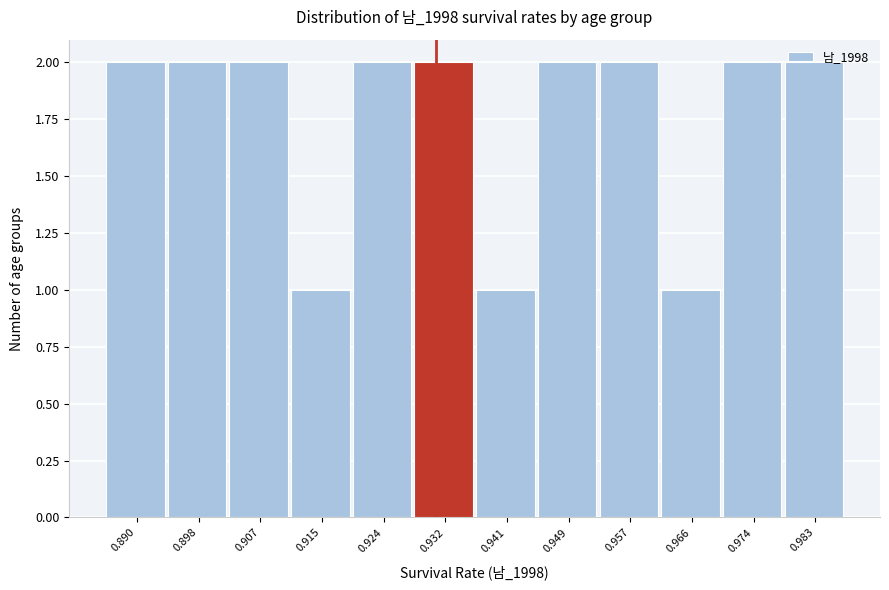

The chart shows a value of 2 at 0.932. True or false?

True